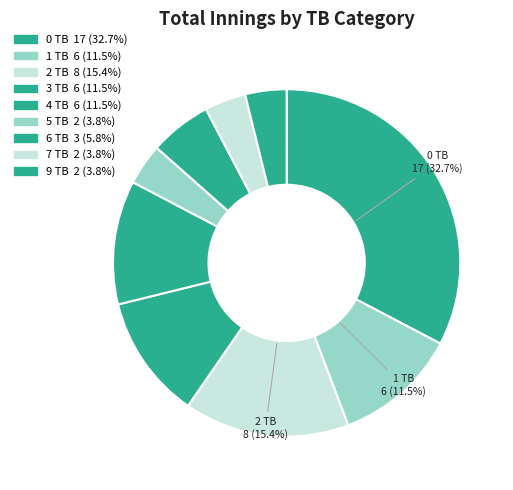

Count the number of slices in the pie.

9